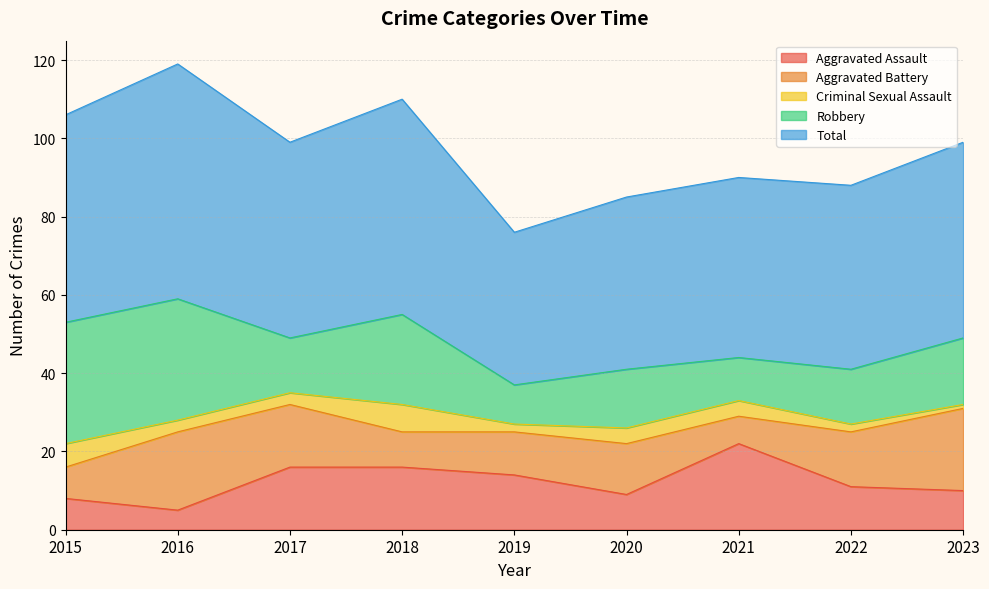

What is the maximum value for Robbery?

31